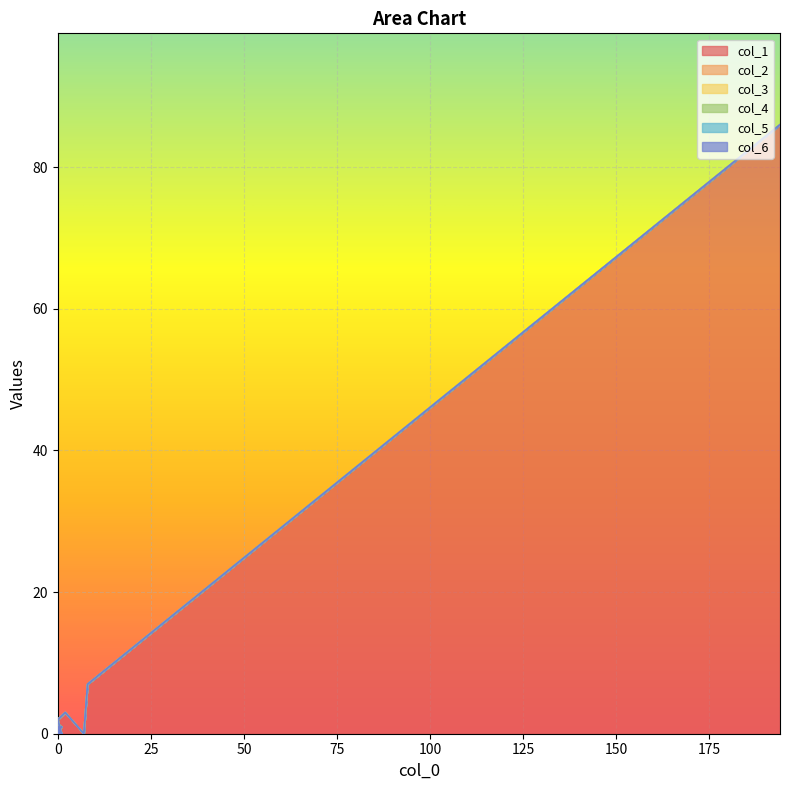

Reading left to right, transcribe all the data shown in this chart.

col_1: 194=86	8=7	7=0	2=3	0=2	1=0	0=0	0=0	1=0	0=0	0=0	0=1	0=0	1=0	0=0	0=0	0=0	0=0	0=0	1=1
col_2: 194=0	8=0	7=0	2=0	0=0	1=0	0=0	0=0	1=0	0=0	0=0	0=0	0=0	1=0	0=0	0=0	0=0	0=0	0=0	1=0
col_3: 194=0	8=0	7=0	2=0	0=0	1=0	0=0	0=0	1=0	0=0	0=0	0=0	0=0	1=0	0=0	0=0	0=0	0=0	0=0	1=0
col_4: 194=0	8=0	7=0	2=0	0=0	1=0	0=0	0=0	1=0	0=0	0=0	0=0	0=0	1=0	0=0	0=0	0=0	0=0	0=0	1=0
col_5: 194=0	8=0	7=0	2=0	0=0	1=0	0=0	0=0	1=0	0=0	0=0	0=0	0=0	1=0	0=0	0=0	0=0	0=0	0=0	1=0
col_6: 194=0	8=0	7=0	2=0	0=0	1=0	0=0	0=0	1=0	0=0	0=0	0=0	0=0	1=0	0=0	0=0	0=0	0=0	0=0	1=0